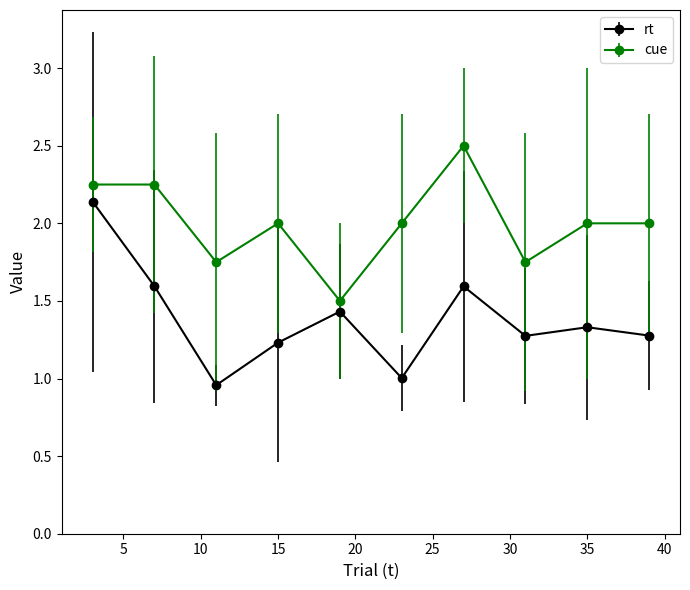

What is the value of the rt point at the 10th from the left?

1.3